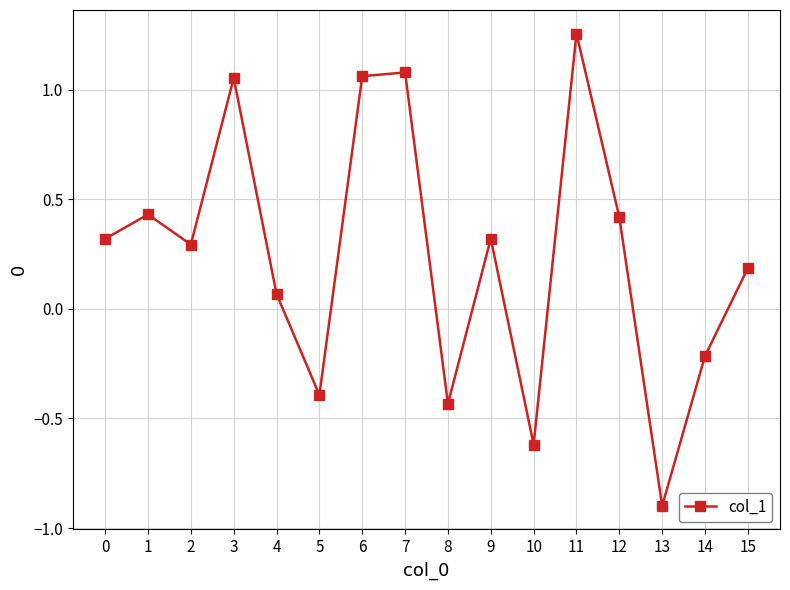

Where is the first local minimum?

2